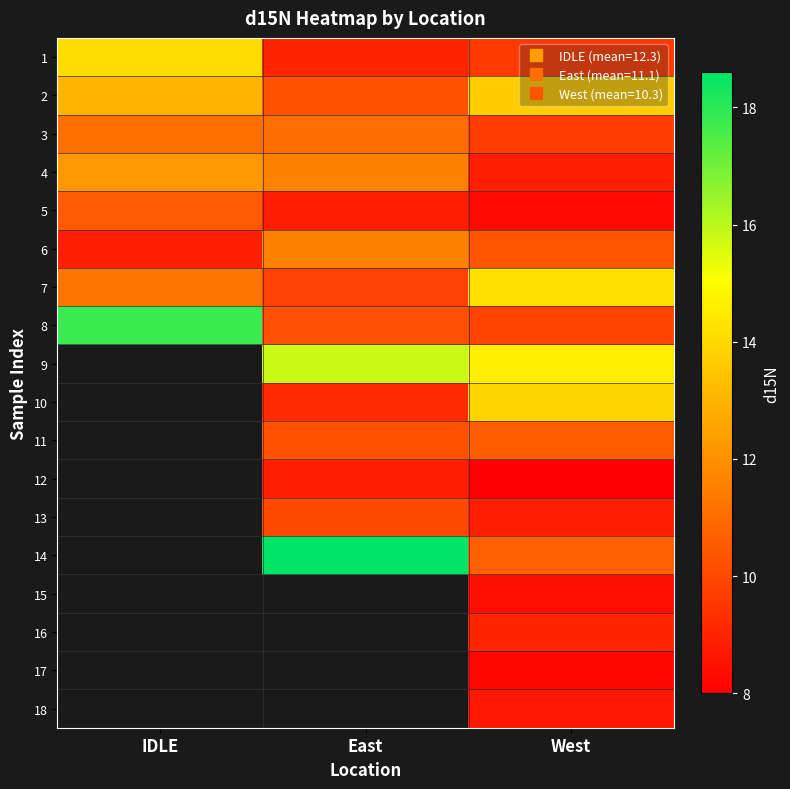

What is the sum of all 1 values?

32.7